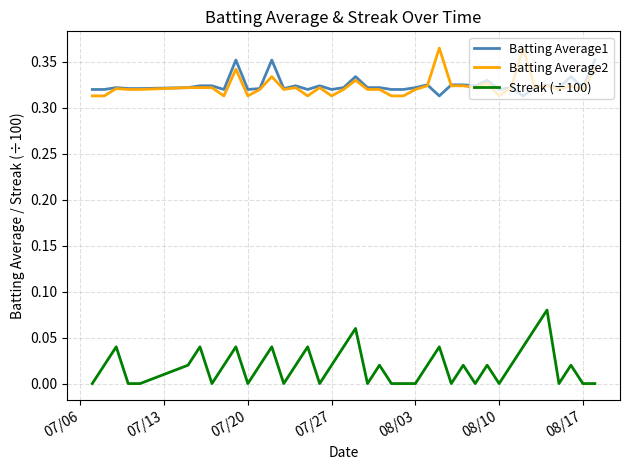

What is the sum of all Batting Average1 values?

13.0